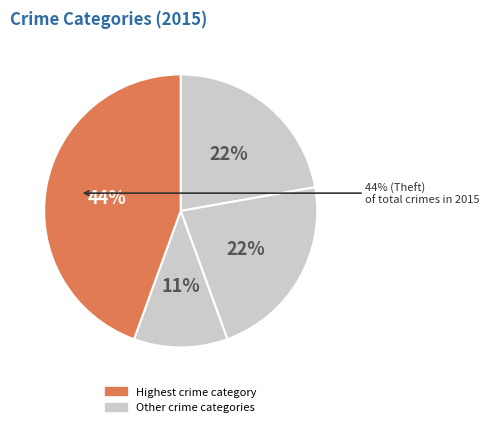

What percentage is the Aggravated Battery slice, to the nearest percent?

22%